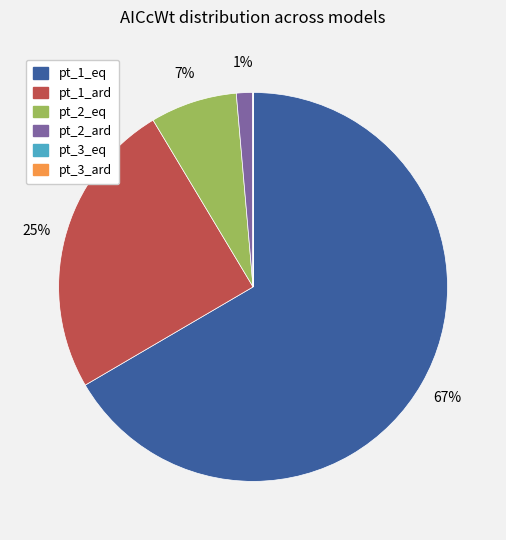

Combined, do pt_2_eq and pt_2_ard account for over 50%?

No